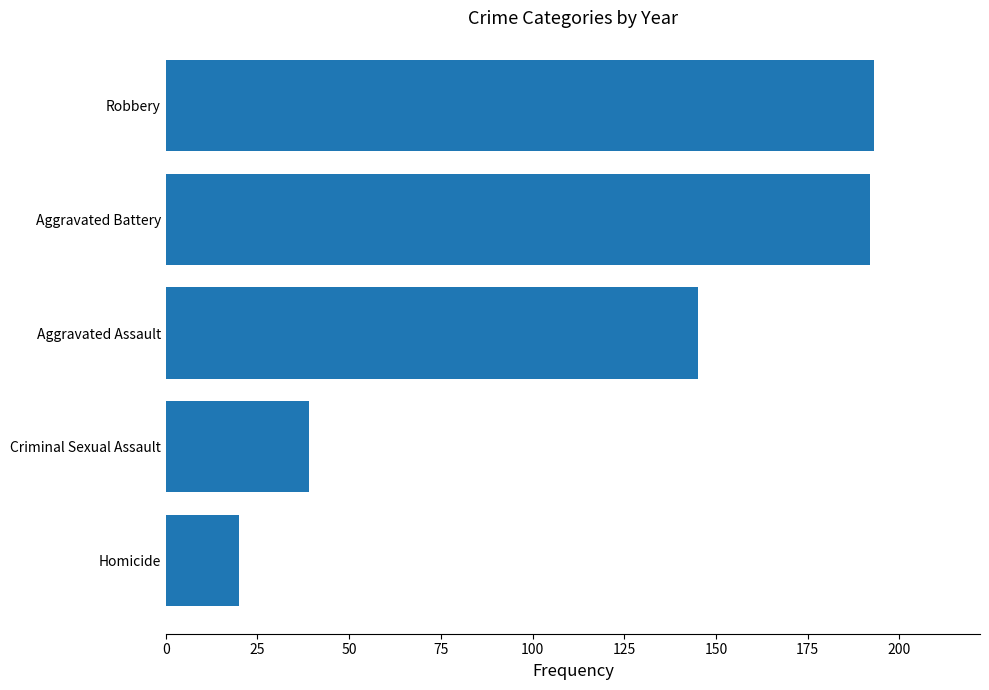

Between Robbery and Aggravated Assault, which is larger?

Robbery